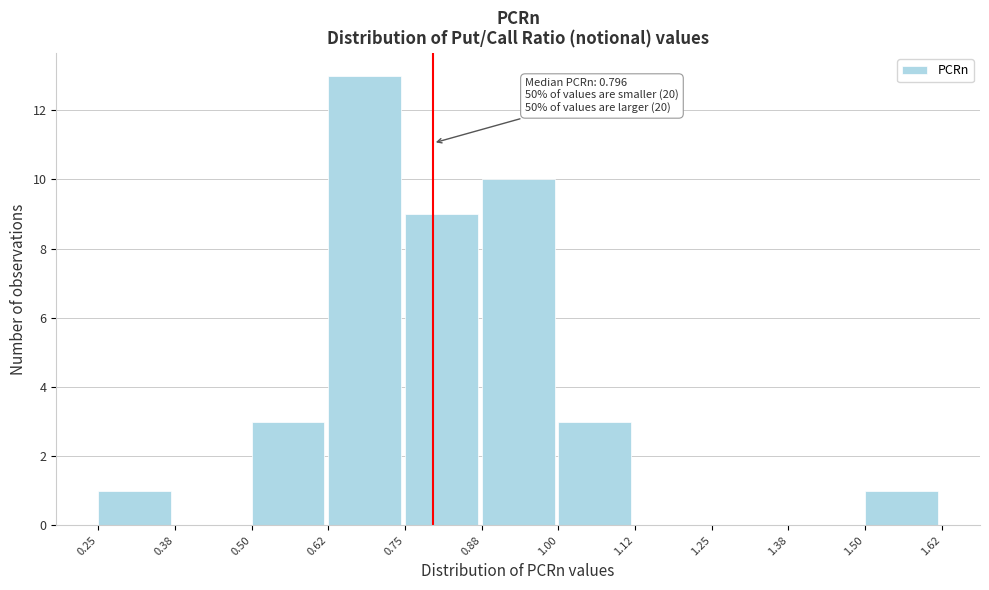

Over which range of the x-axis is the bar tallest?

0.62 to 0.75